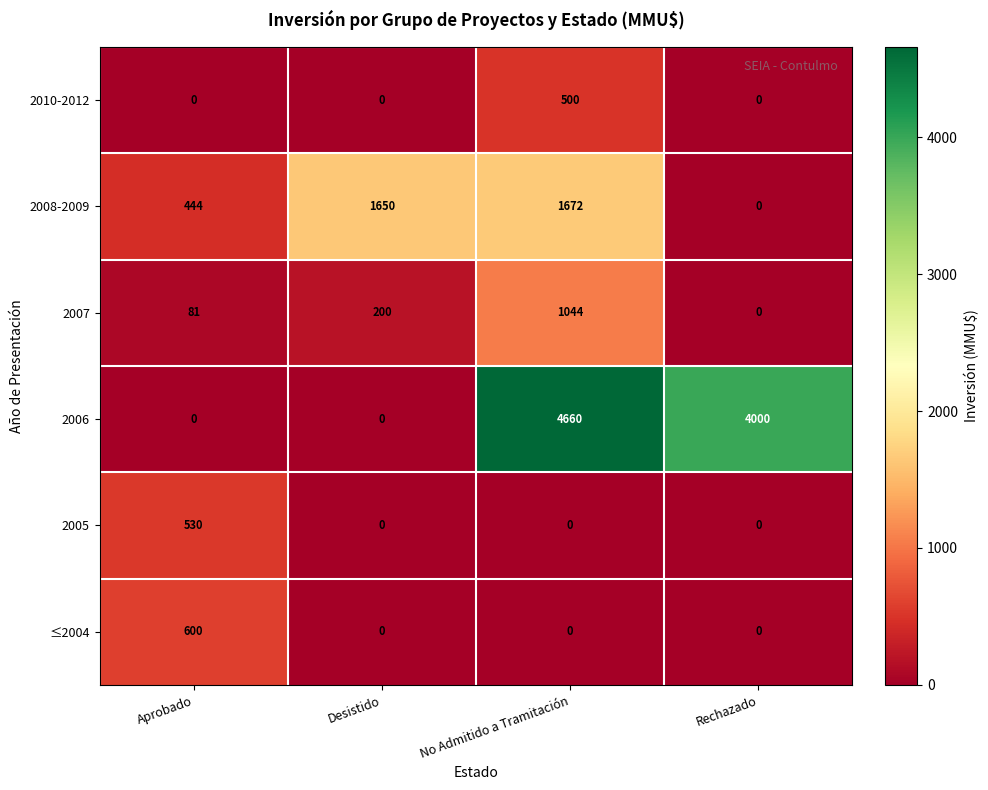

What is the total value across all series at Rechazado?

4000